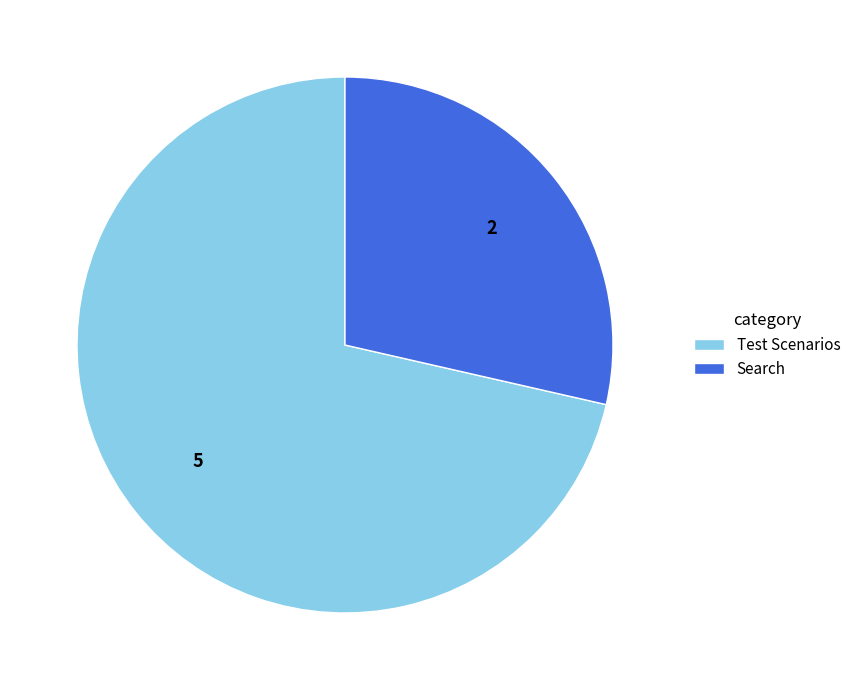

Is there any slice that represents more than half of the pie?

Yes